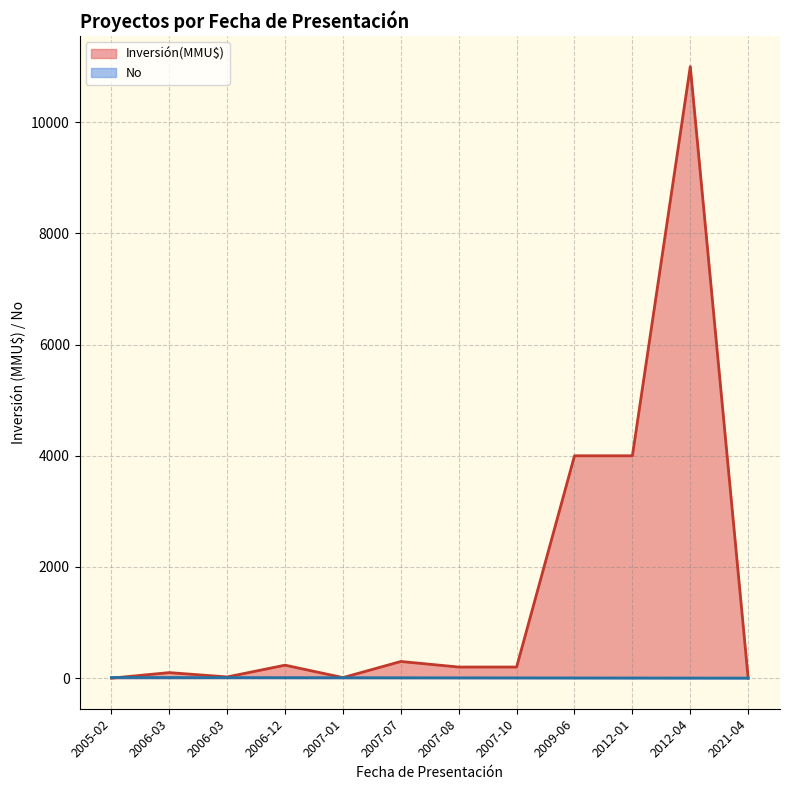

Between 2007-01 and 2005-02, which is larger?

2007-01